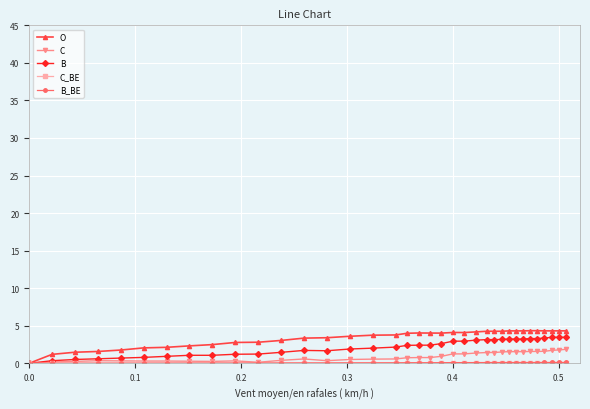

Count the number of categories in the chart.

36